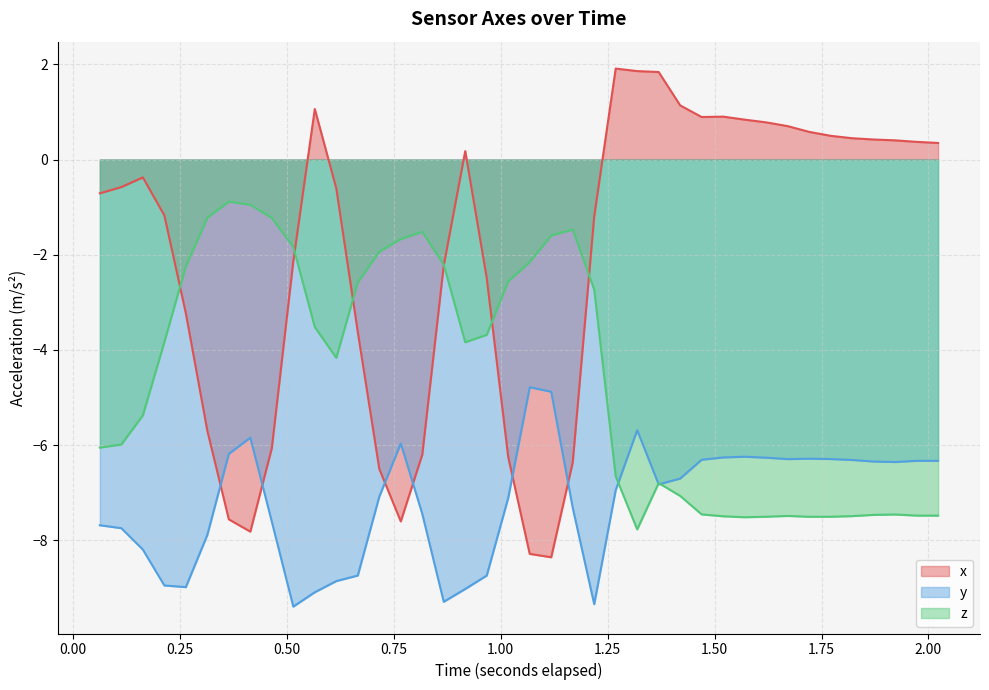

Rank the series by their maximum value, from highest to lowest.

x, z, y